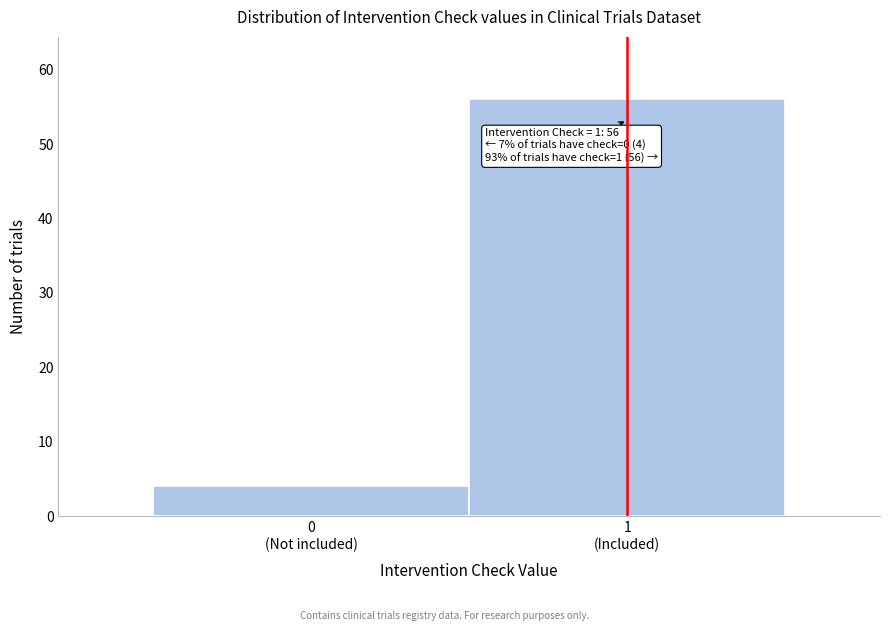

Reading left to right, transcribe all the data shown in this chart.

4	56